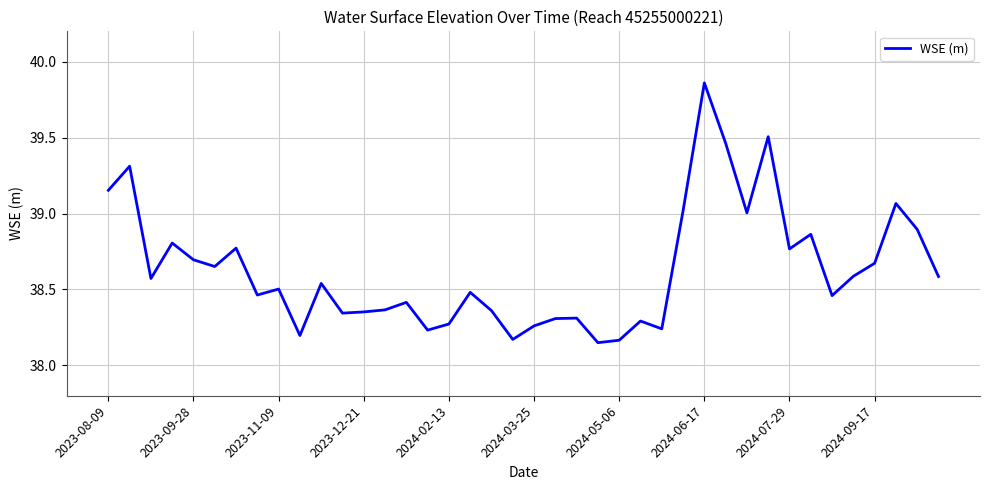

What is the difference between the maximum and minimum values?

1.7